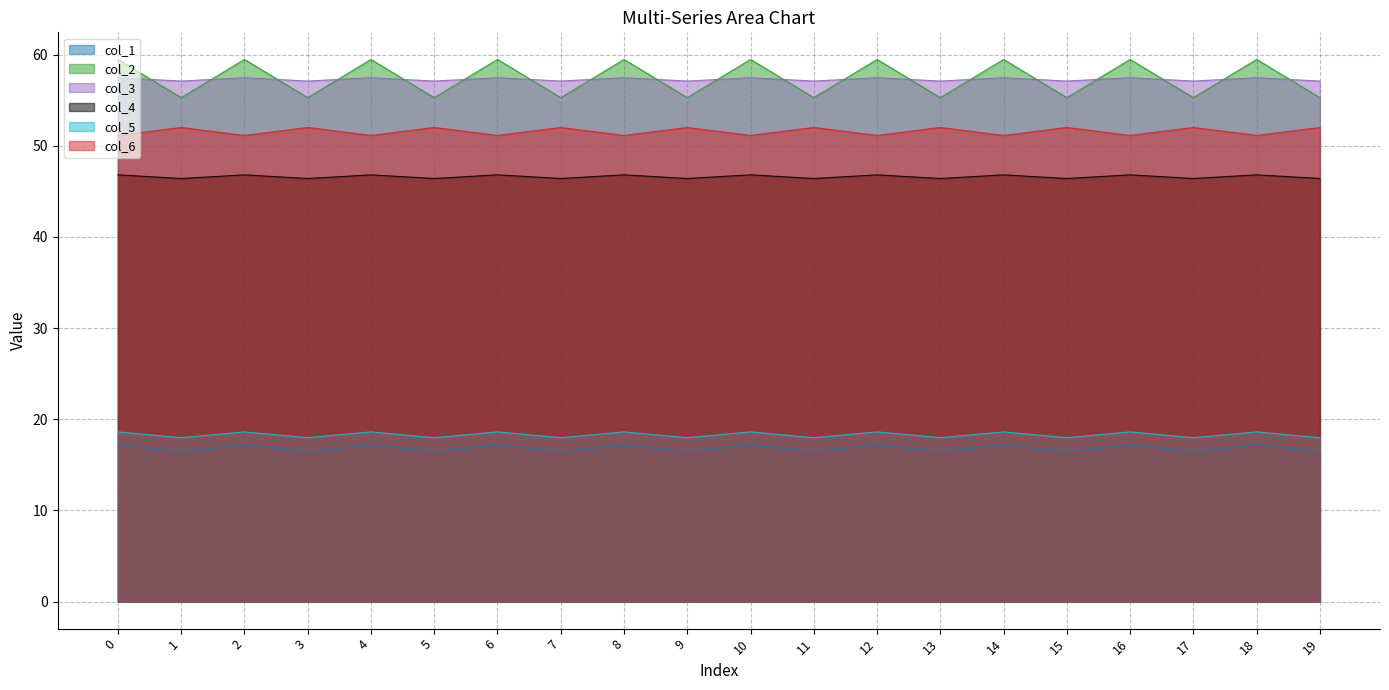

Count the col_4 values in the range 46 to 47.

20